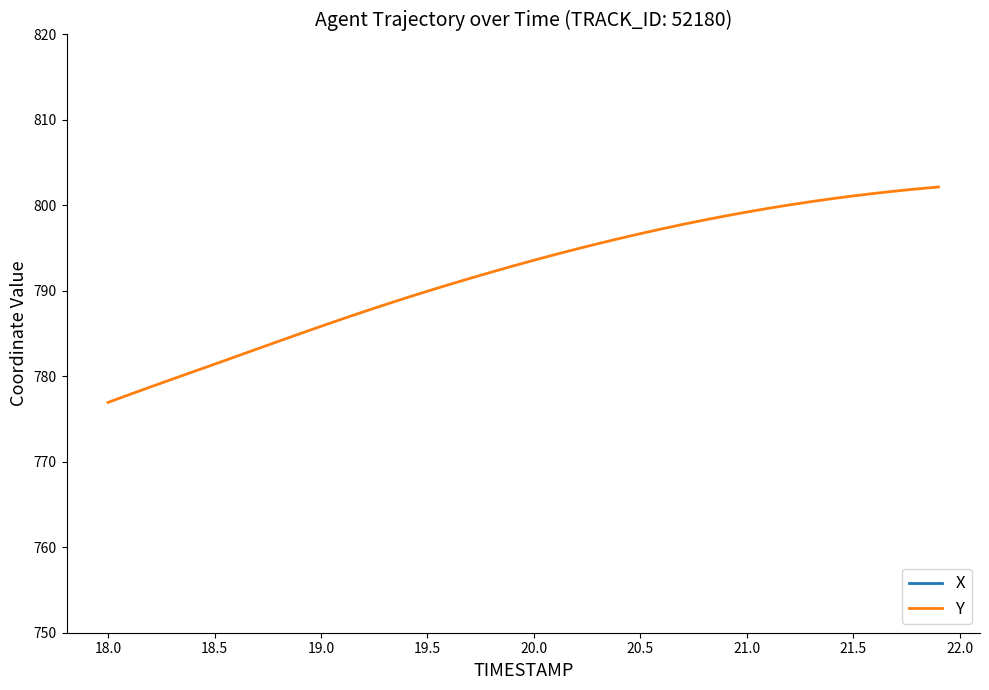

What is the lowest value of the Y series?

777.0